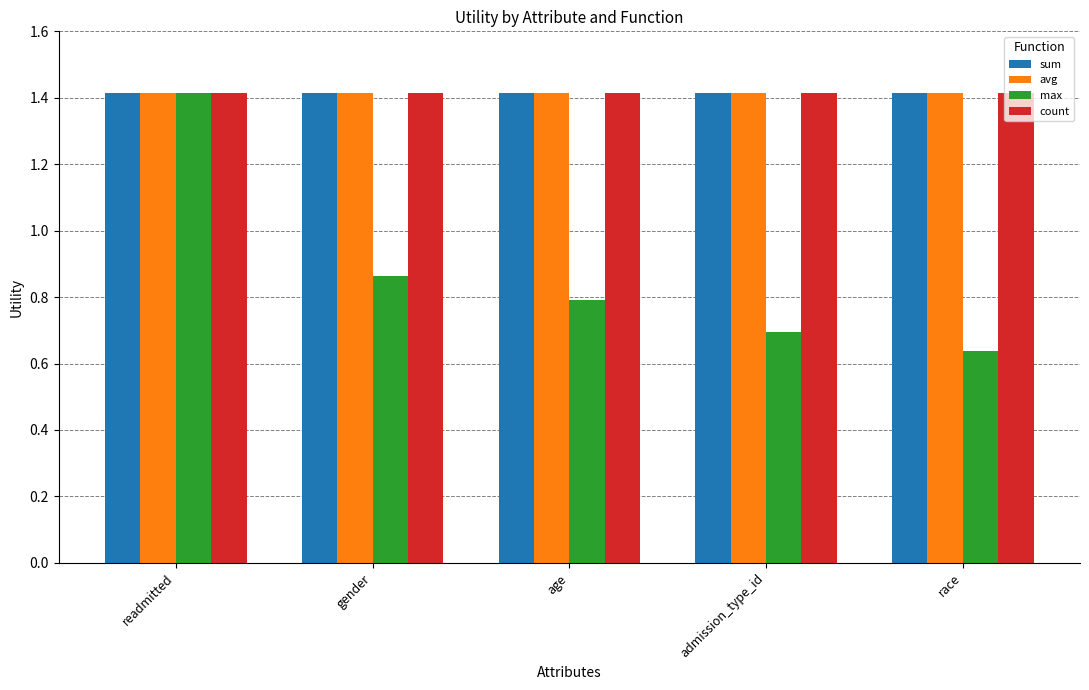

What is the sum of the max values at race and admission_type_id?

1.3